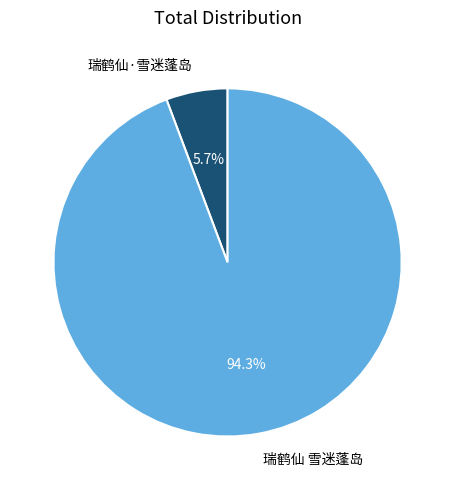

The 瑞鹤仙·雪迷蓬岛 slice represents 6% of the pie. True or false?

True